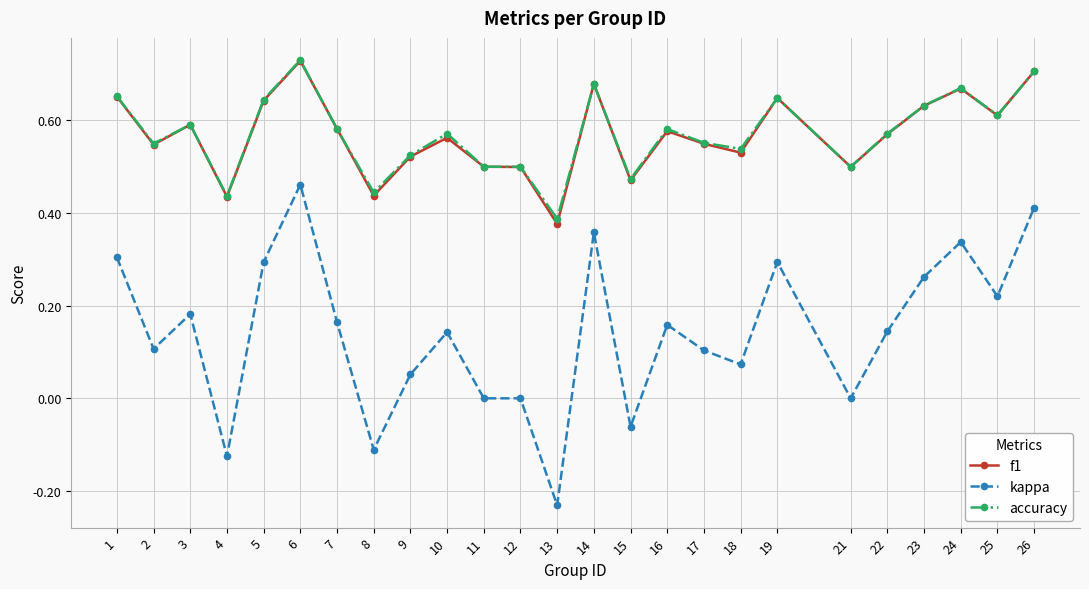

Which series has the widest spread of values?

kappa